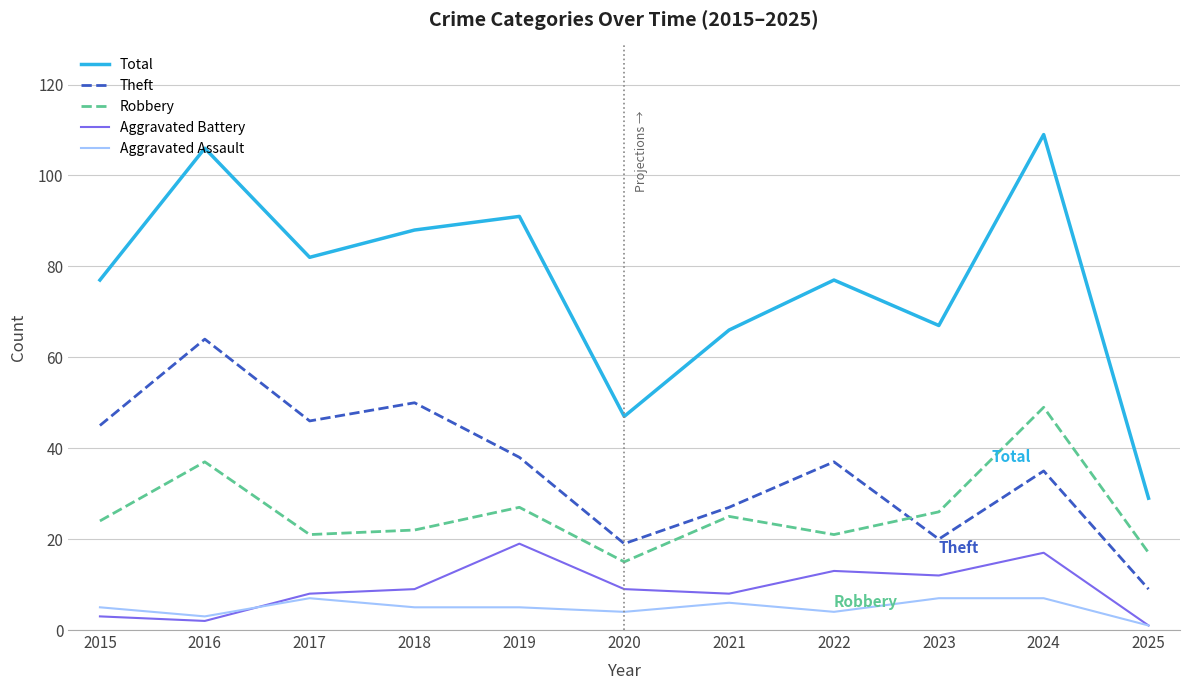

Which category has the lowest value in the Robbery series?

2020